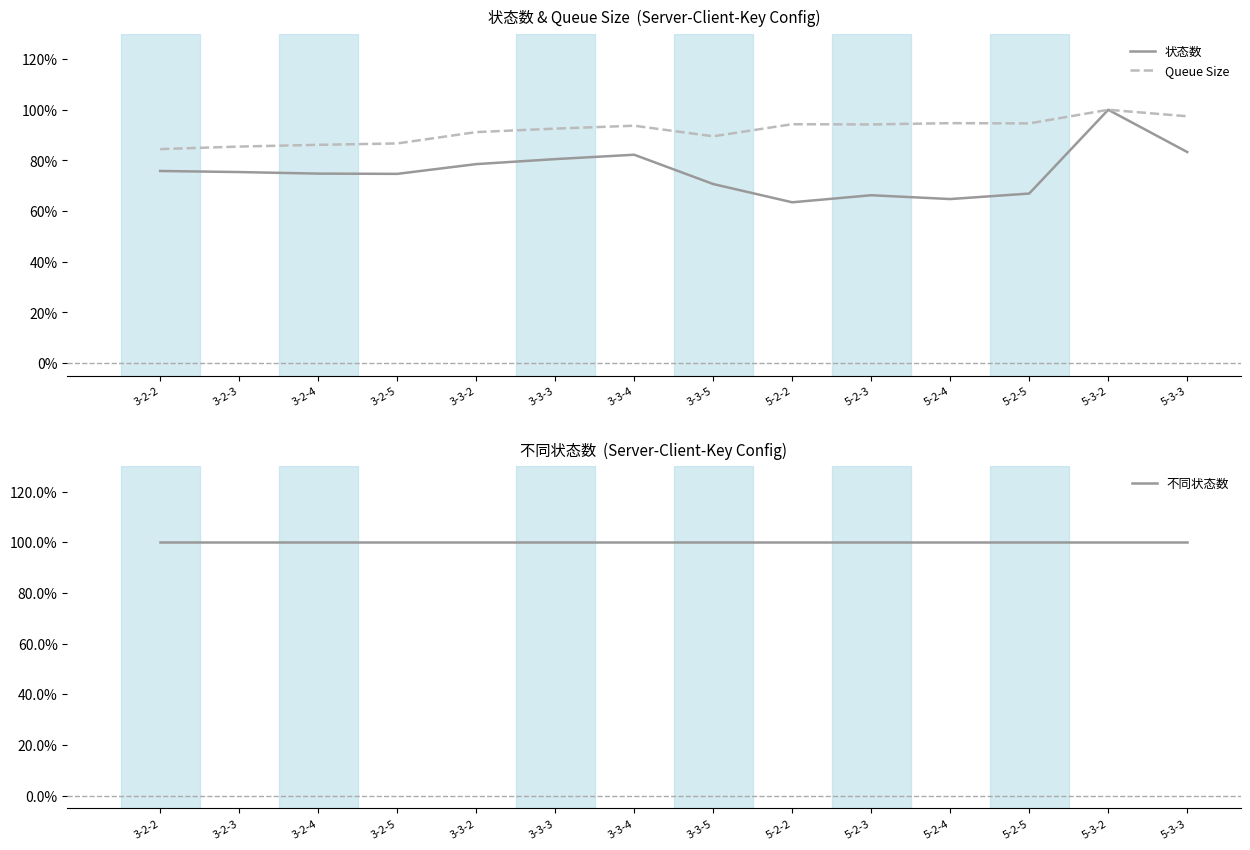

What is the label of the 2nd point from the left?

3-2-3